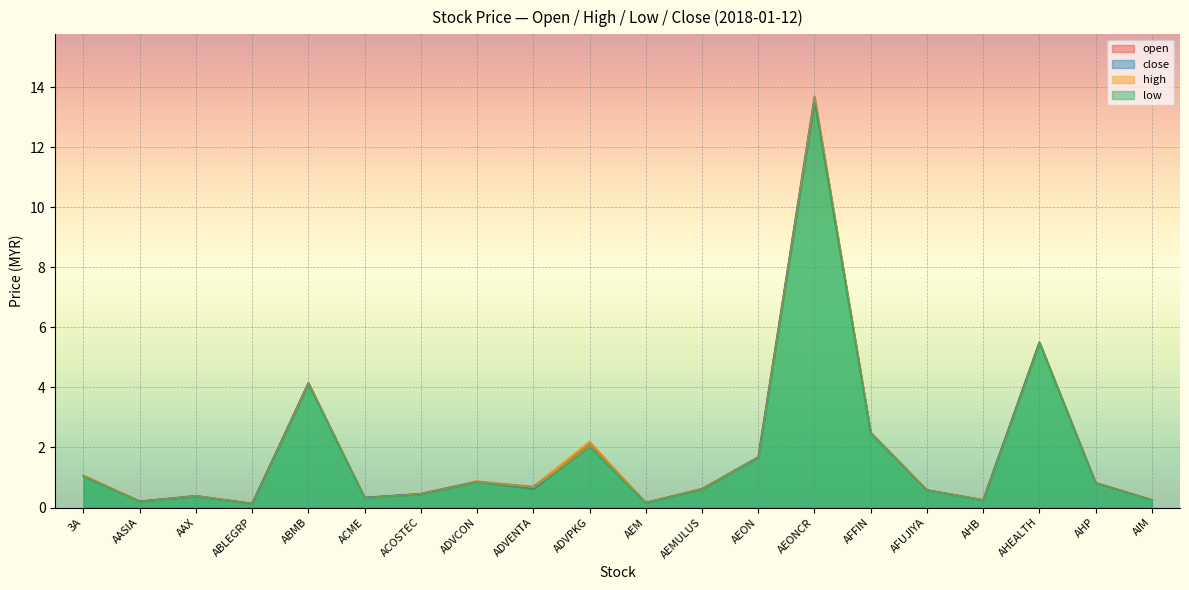

True or false: close has more than 2 interior local peaks.

True